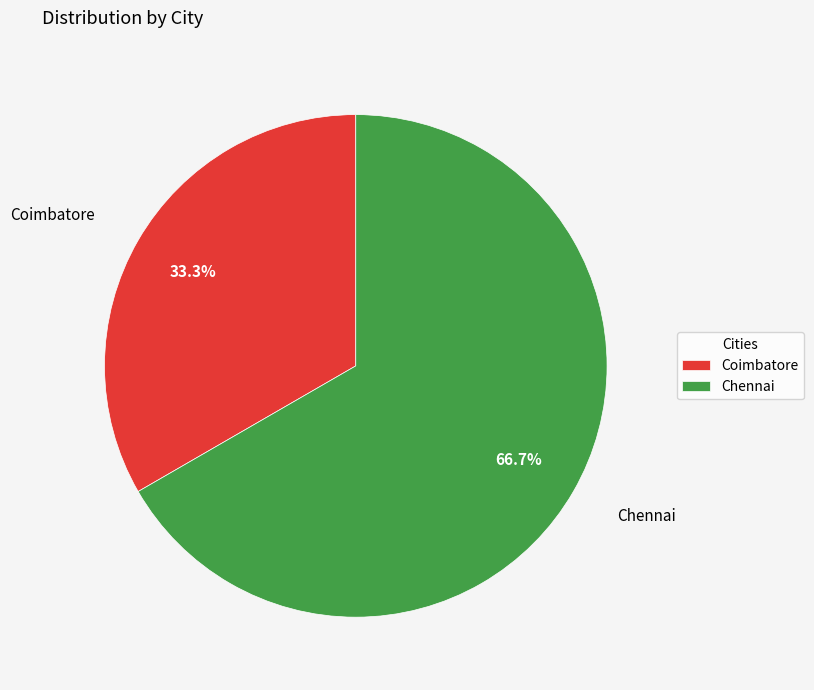

Which slice is the largest?

Chennai